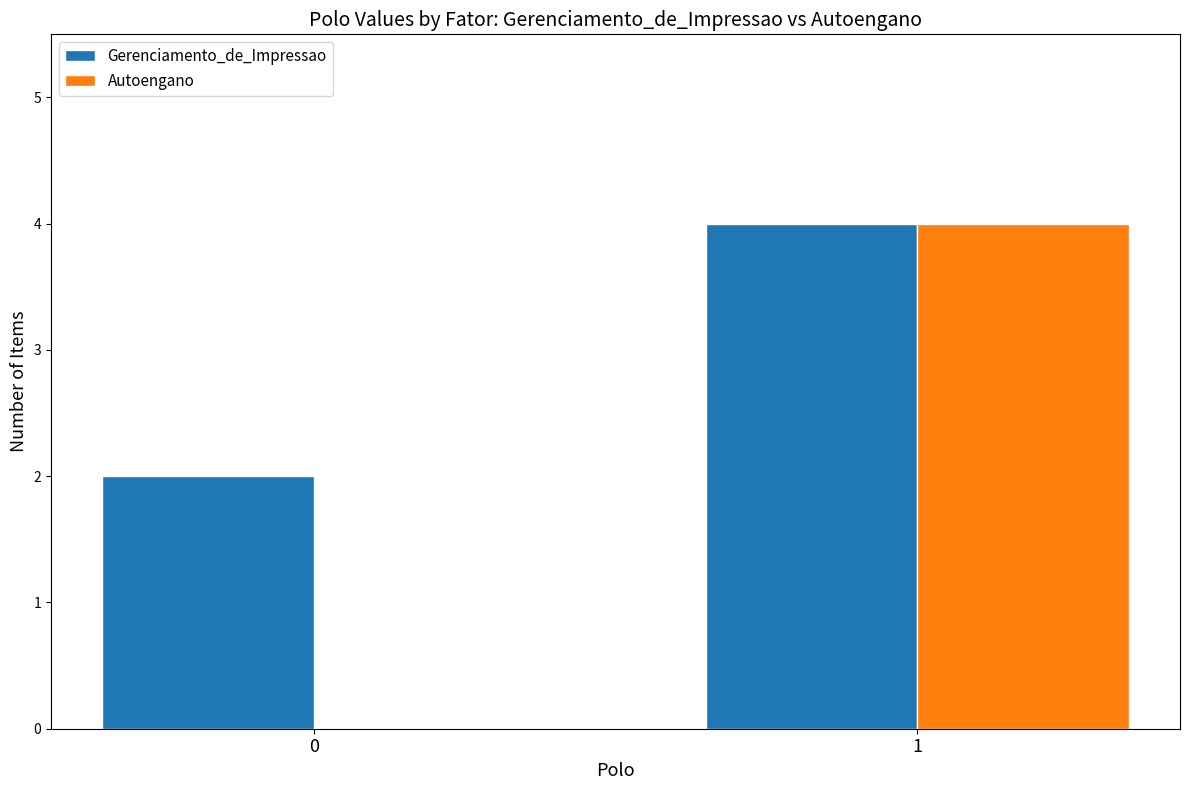

The Gerenciamento_de_Impressao series shows 3 at 0. True or false?

False